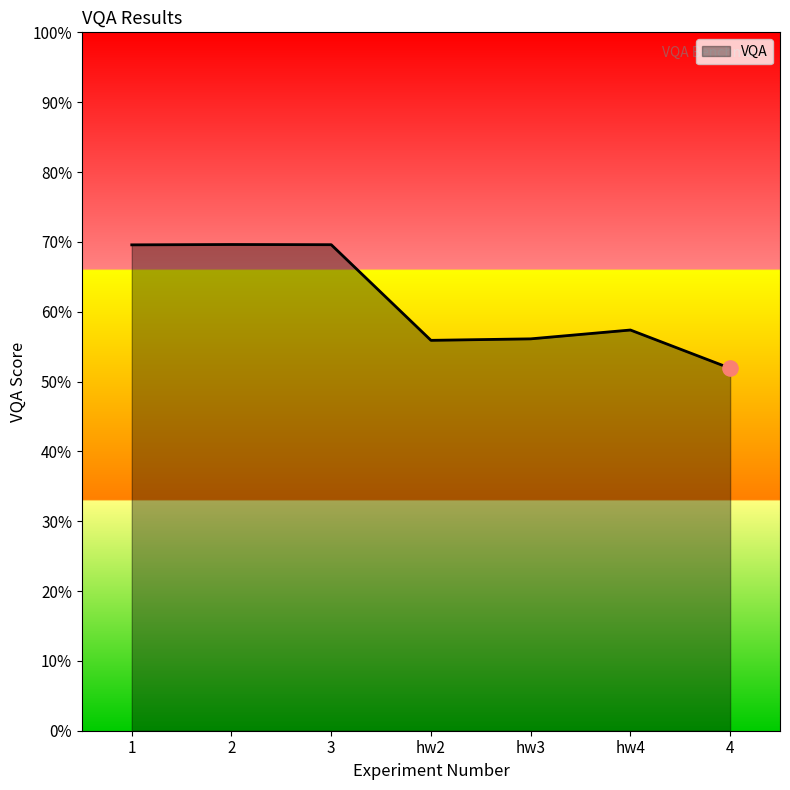

Which has a higher value, hw3 or 3?

3